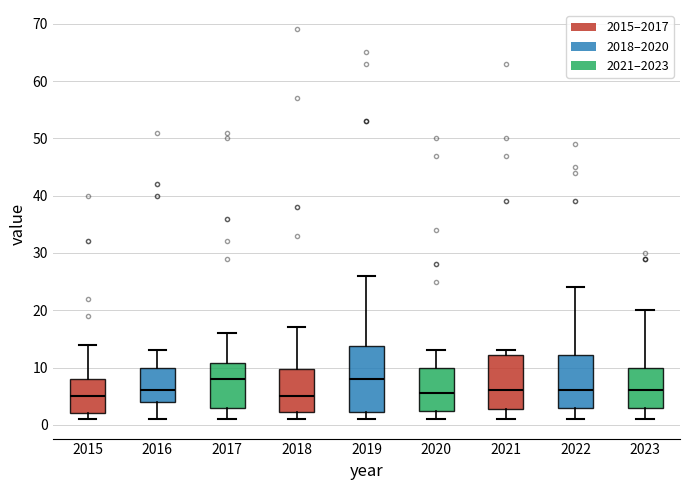

Reading left to right, read every box against the y-axis: the position of its median line, the range the box covers, and the ends of its whiskers. The values are not printed on the chart, so give them approximately, as read against the axis.

2015: median 5, box 2 to 8, whiskers 1 to 14
2016: median 6, box 4 to 10, whiskers 1 to 13
2017: median 8, box 3 to 11, whiskers 1 to 16
2018: median 5, box 2 to 10, whiskers 1 to 17
2019: median 8, box 2 to 14, whiskers 1 to 26
2020: median 6, box 3 to 10, whiskers 1 to 13
2021: median 6, box 3 to 12, whiskers 1 to 13
2022: median 6, box 3 to 12, whiskers 1 to 24
2023: median 6, box 3 to 10, whiskers 1 to 20